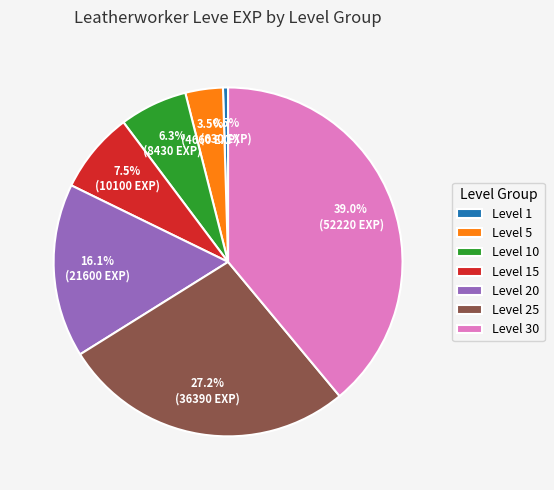

Count the number of slices in the pie.

7